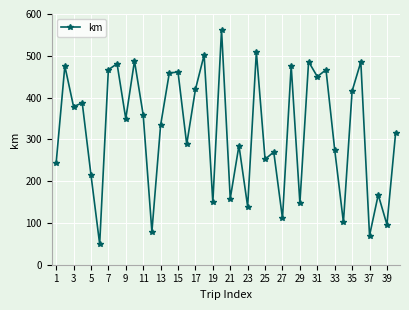

True or false: there are more than 0 points higher than both neighbors.

True